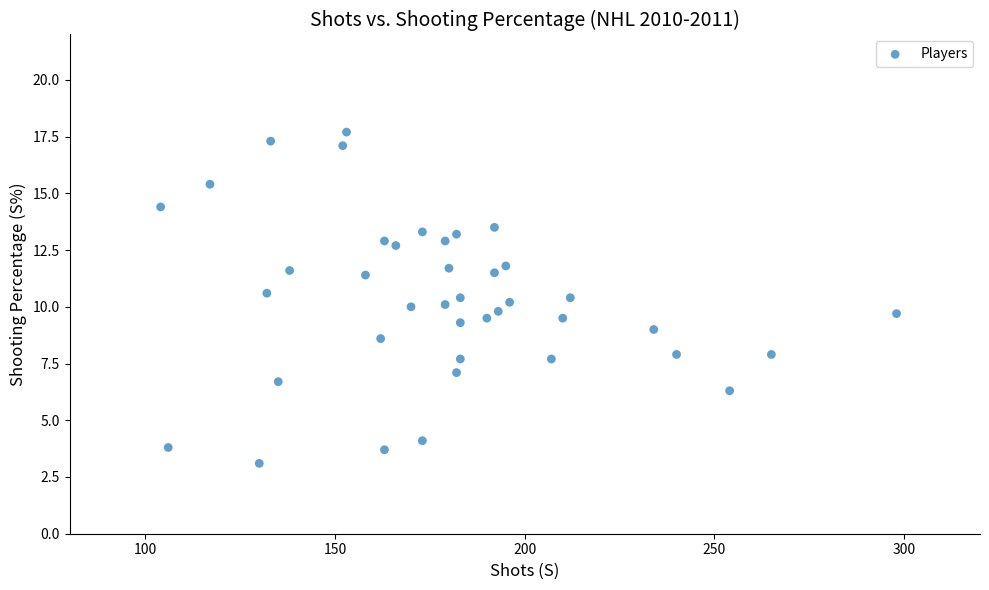

What is the range of X values (max minus min)?

194.0